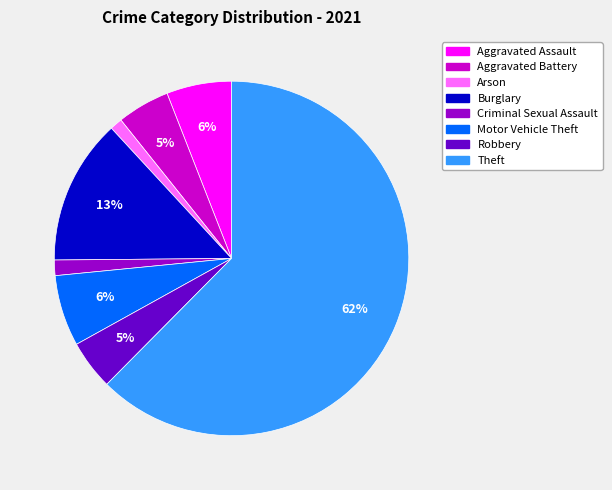

To the nearest percent, what is the average slice percentage?

12%